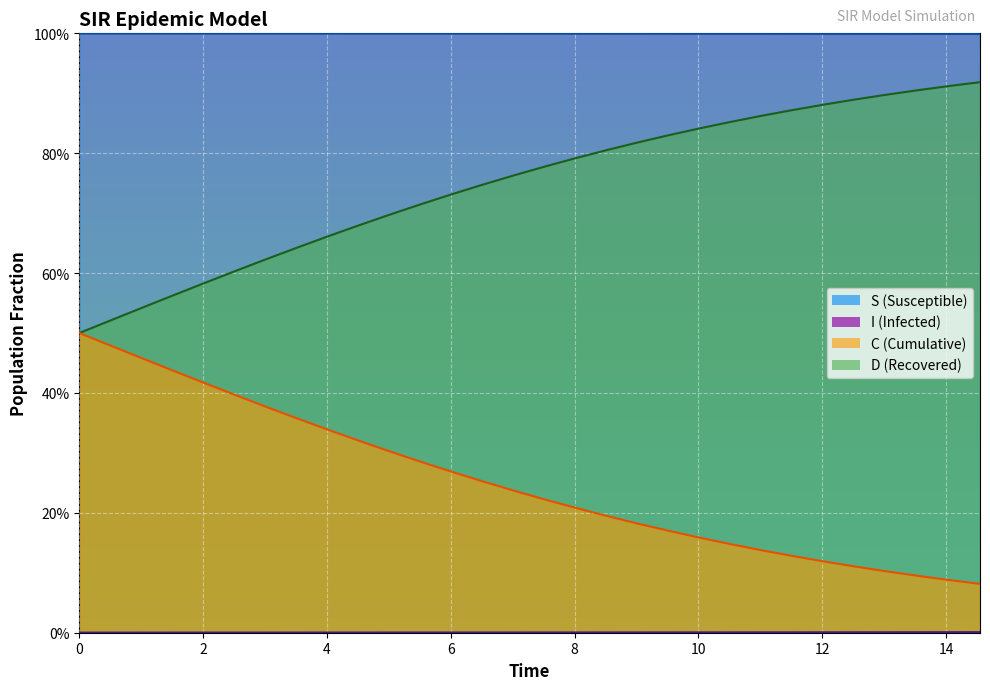

Reading left to right, list all the values displayed in this chart.

S: 1.0	1.0	1.0	1.0	1.0	1.0	1.0	1.0	1.0	1.0	1.0	1.0	1.0	1.0	1.0	1.0	1.0	1.0	1.0	1.0	1.0	1.0	1.0	1.0	1.0	1.0	1.0	1.0	1.0	1.0
I: 0.0	0.0	0.0	0.0	0.0	0.0	0.0	0.0	0.0	0.0	0.0	0.0	0.0	0.0	0.0	0.0	0.0	0.0	0.0	0.0	0.0	0.0	0.0	0.0	0.0	0.0	0.0	0.0	0.0	0.0
C: 0.5	0.5	0.5	0.6	0.6	0.6	0.6	0.6	0.7	0.7	0.7	0.7	0.7	0.7	0.8	0.8	0.8	0.8	0.8	0.8	0.8	0.9	0.9	0.9	0.9	0.9	0.9	0.9	0.9	0.9
D: 0.5	0.5	0.5	0.4	0.4	0.4	0.4	0.4	0.3	0.3	0.3	0.3	0.3	0.3	0.2	0.2	0.2	0.2	0.2	0.2	0.2	0.1	0.1	0.1	0.1	0.1	0.1	0.1	0.1	0.1